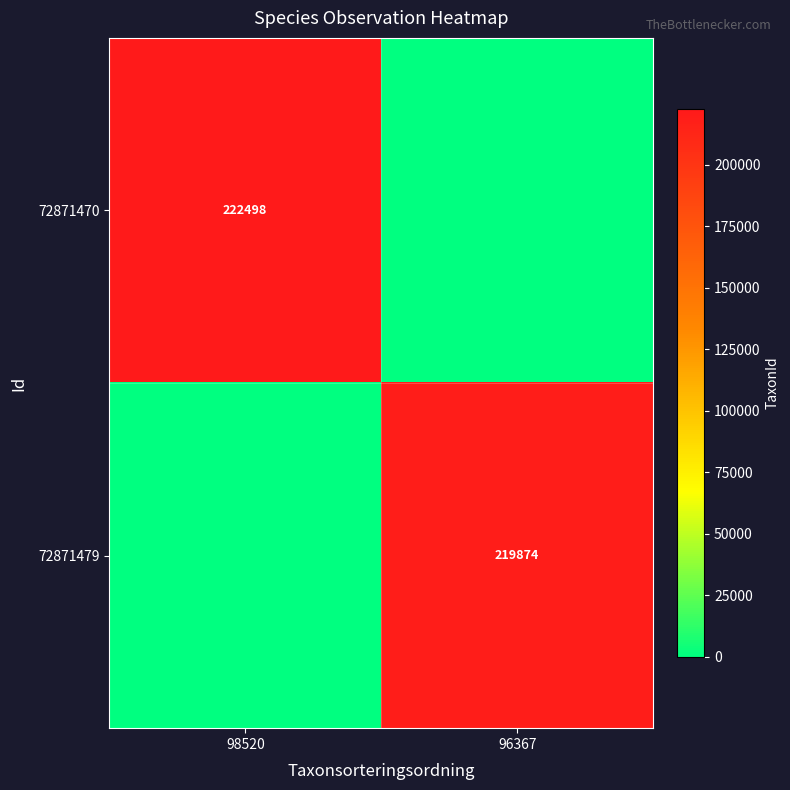

True or false: 72871479 has a value of 219874 at 96367.

True